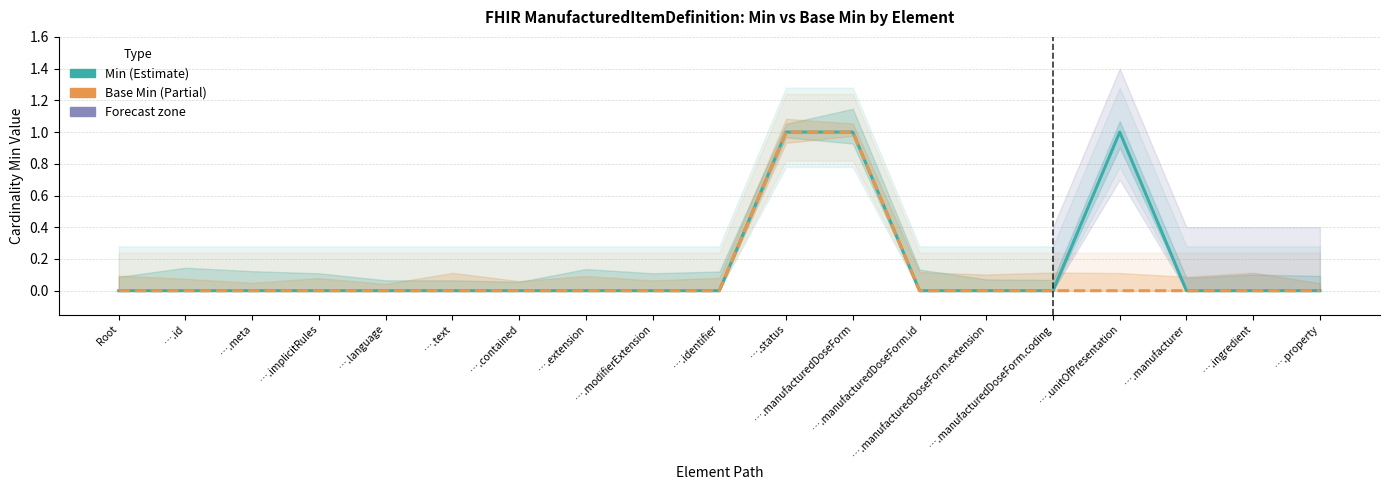

What are all the series names shown in the legend?

Min, Base Min